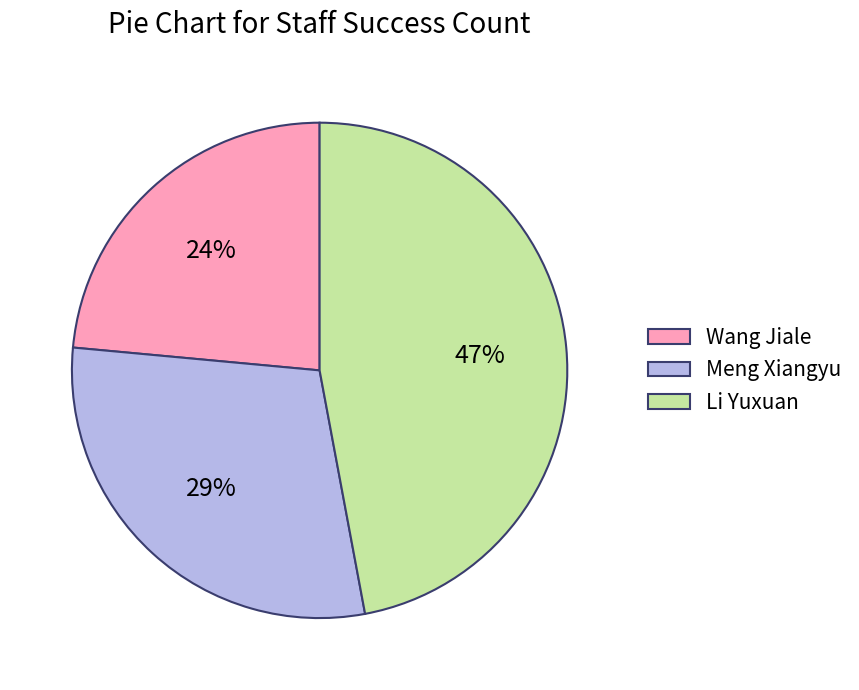

Approximately how many times larger is the value at Meng Xiangyu compared to Li Yuxuan?

0.6